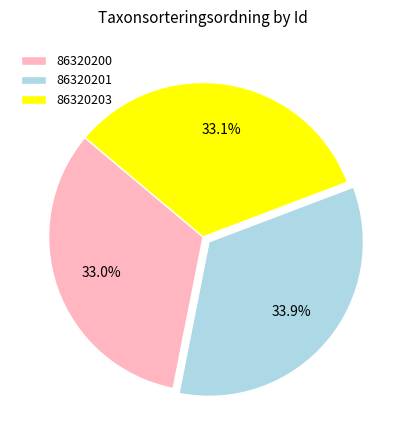

To the nearest percent, what is the difference between the largest and smallest slice percentages?

1%